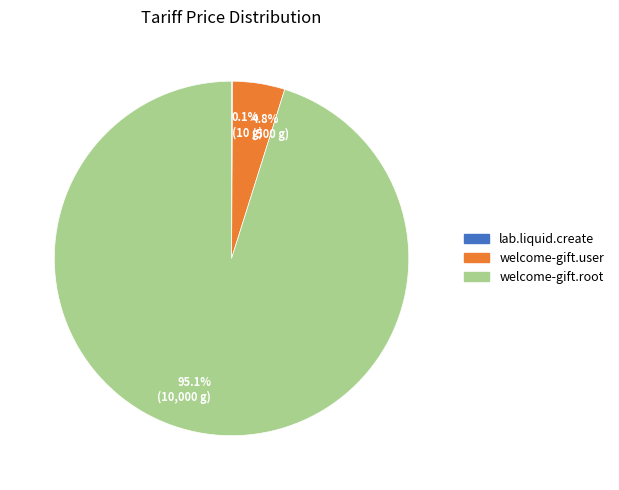

Is there a majority slice in this chart?

Yes